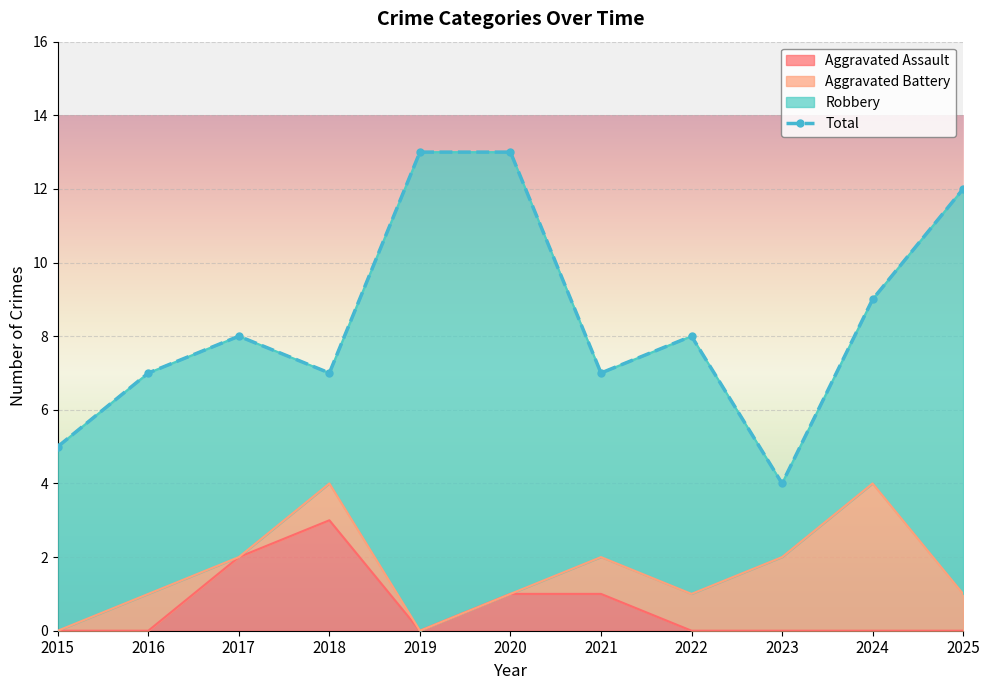

True or false: Aggravated Assault has a value of 2 at 2025.

False